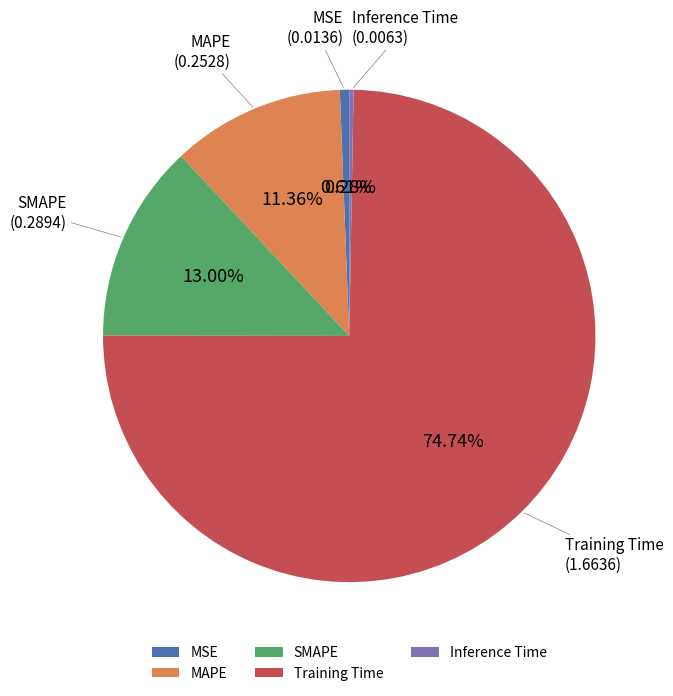

What percentage is the SMAPE slice, to the nearest percent?

13%